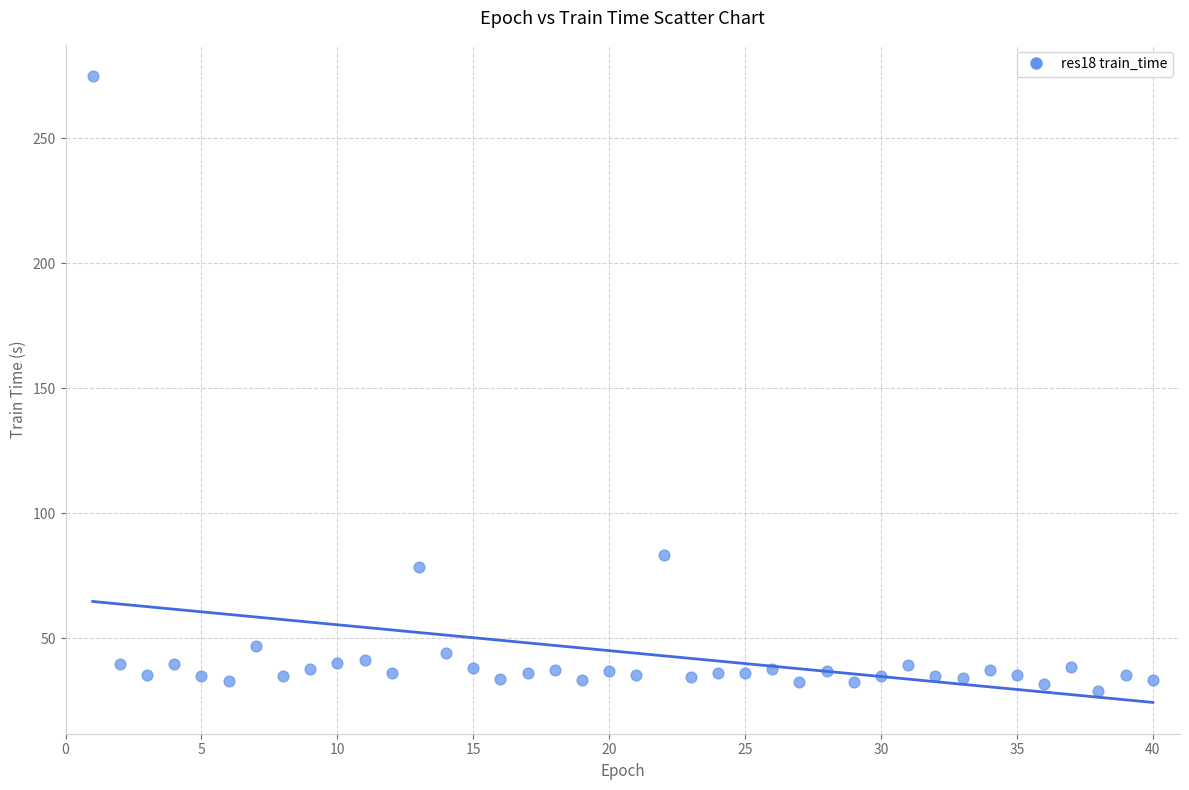

What is the range of X values (max minus min)?

39.0